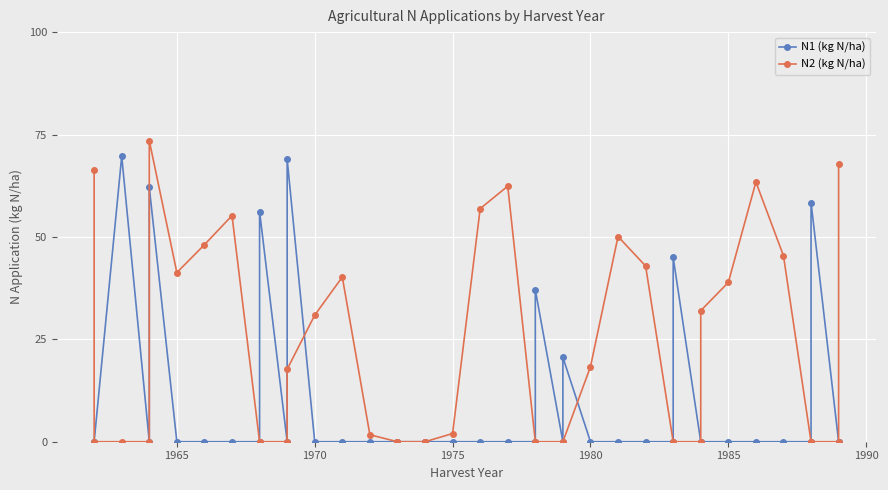

How many data points in N2 (kg N/ha) are above 1?

20